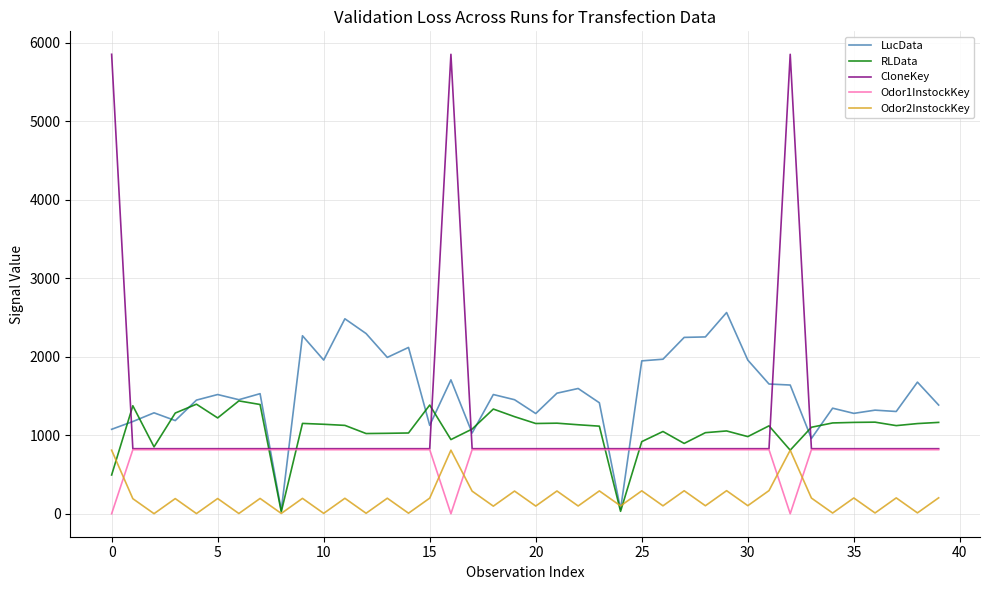

Which series ends up on top after the final intersection of CloneKey and LucData?

LucData